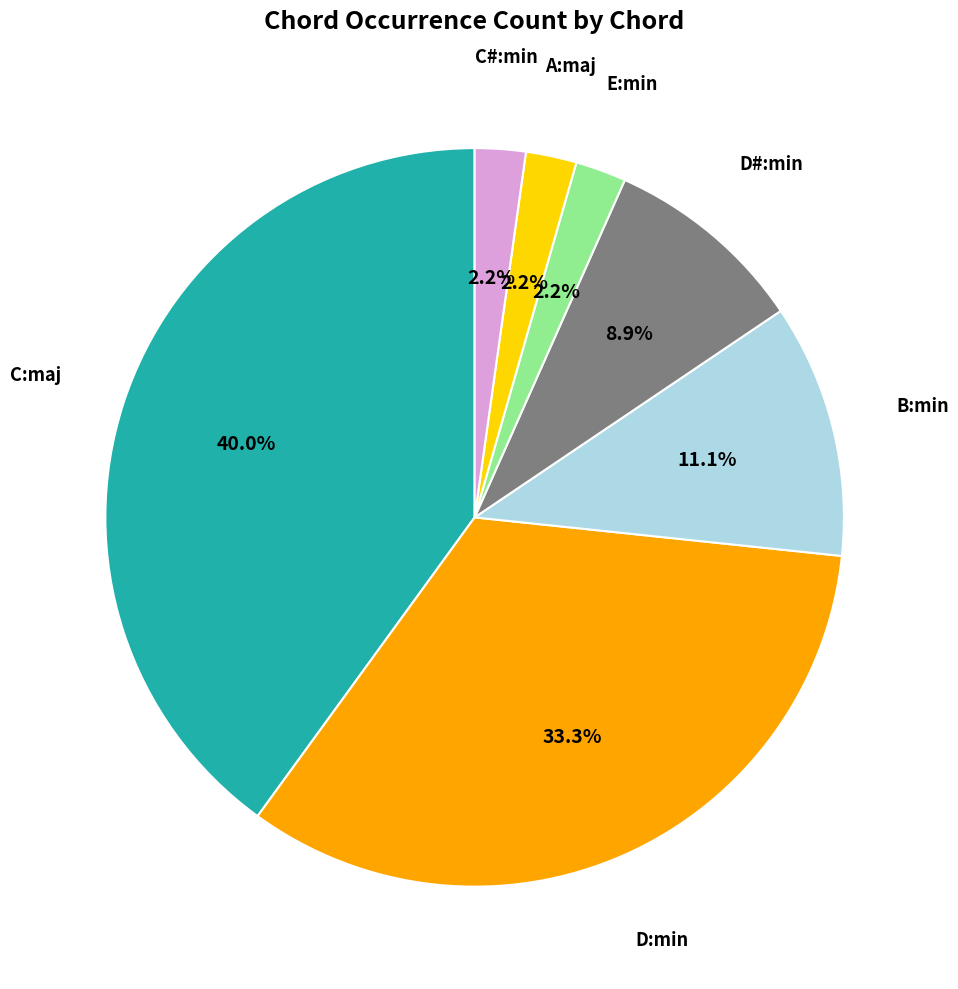

Which has a higher value, C:maj or C#:min?

C:maj